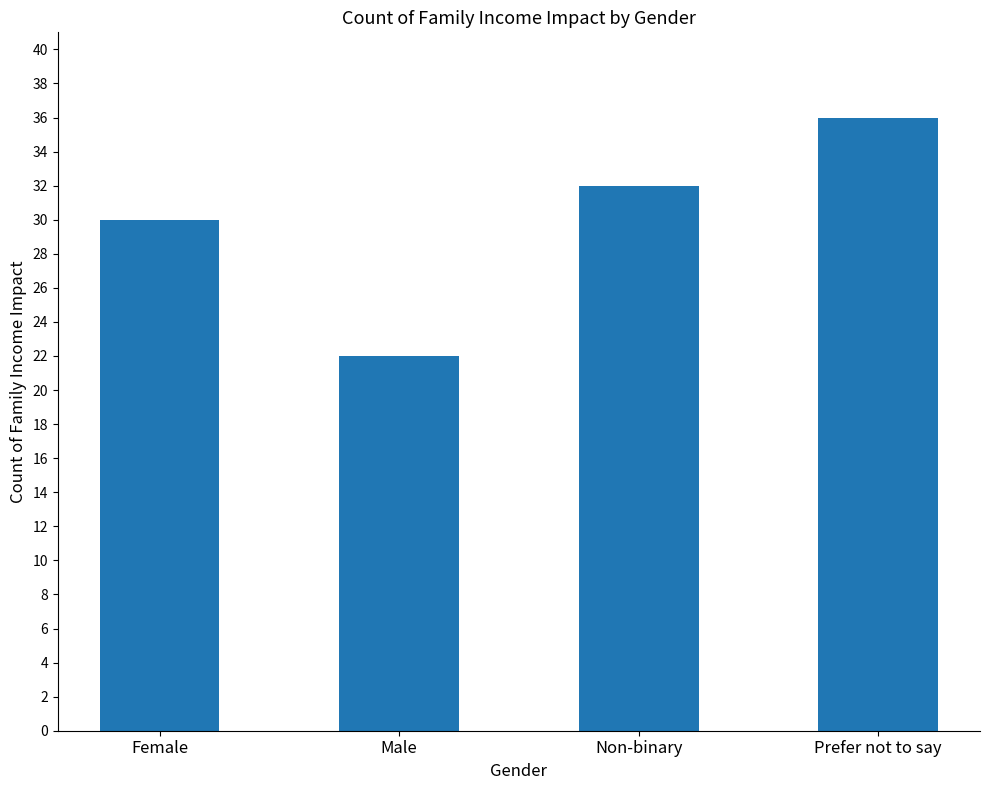

Which has a higher value, Prefer not to say or Female?

Prefer not to say